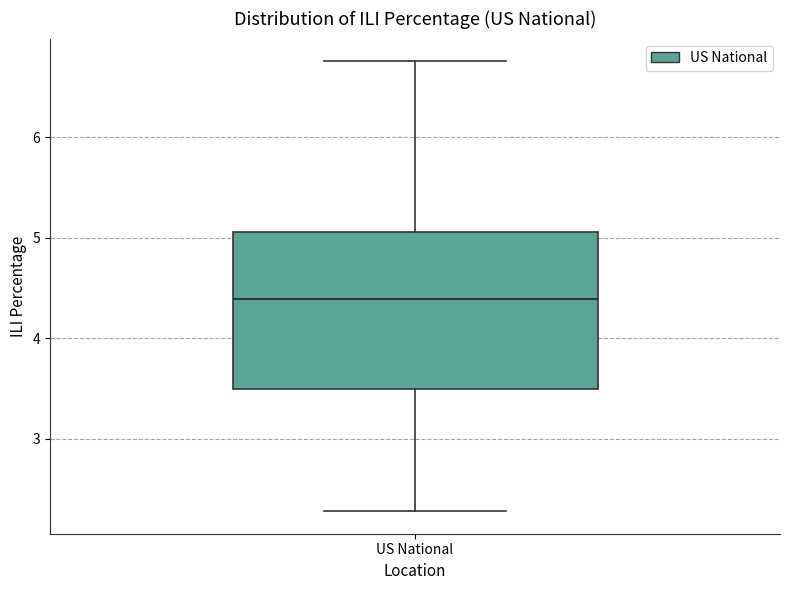

Where does the lower whisker of the box for US National end on the y-axis? The values are not printed on the chart, so give them approximately, as read against the axis.

2.3